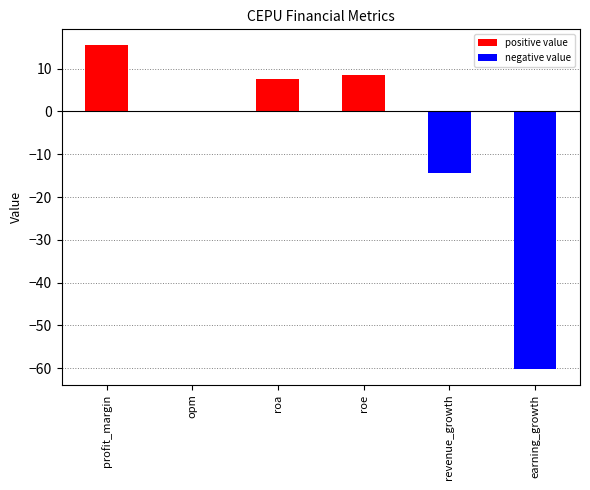

The value of negative value at revenue_growth is -14.5. True or false?

True